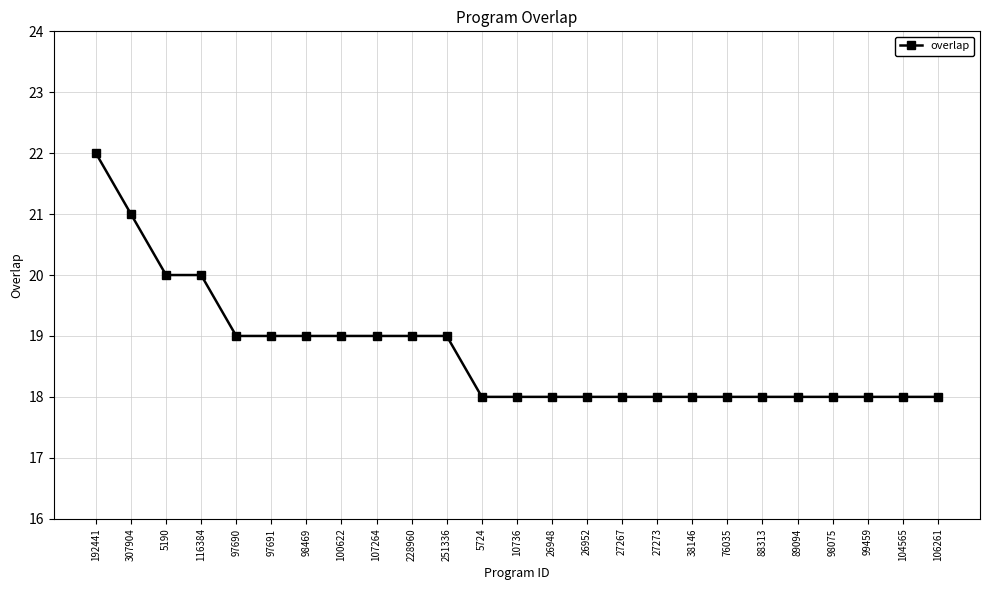

What is the difference between the maximum and second lowest values?

4